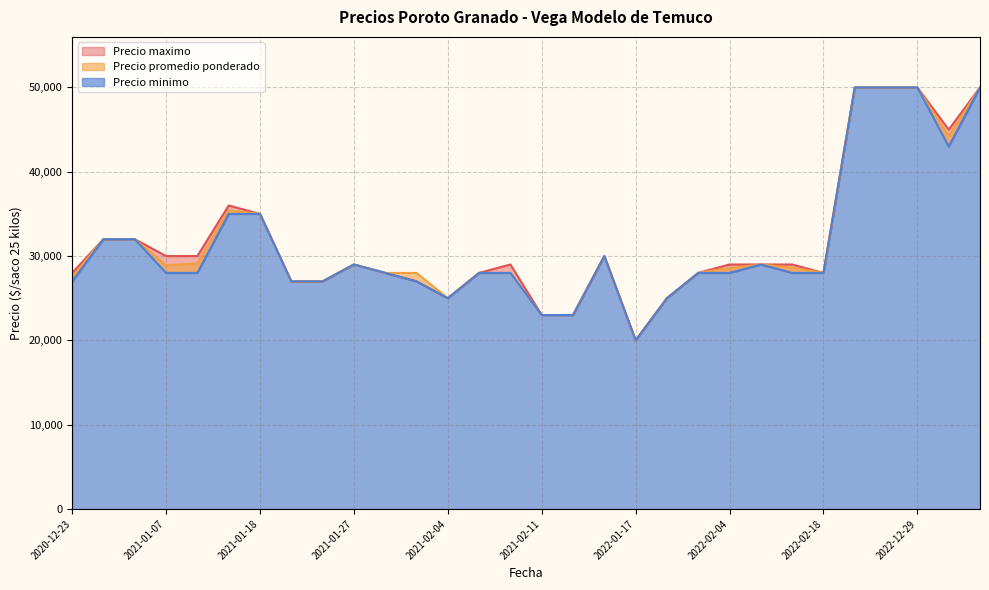

In Precio maximo, how many points are higher than both neighbors (excluding endpoints)?

4